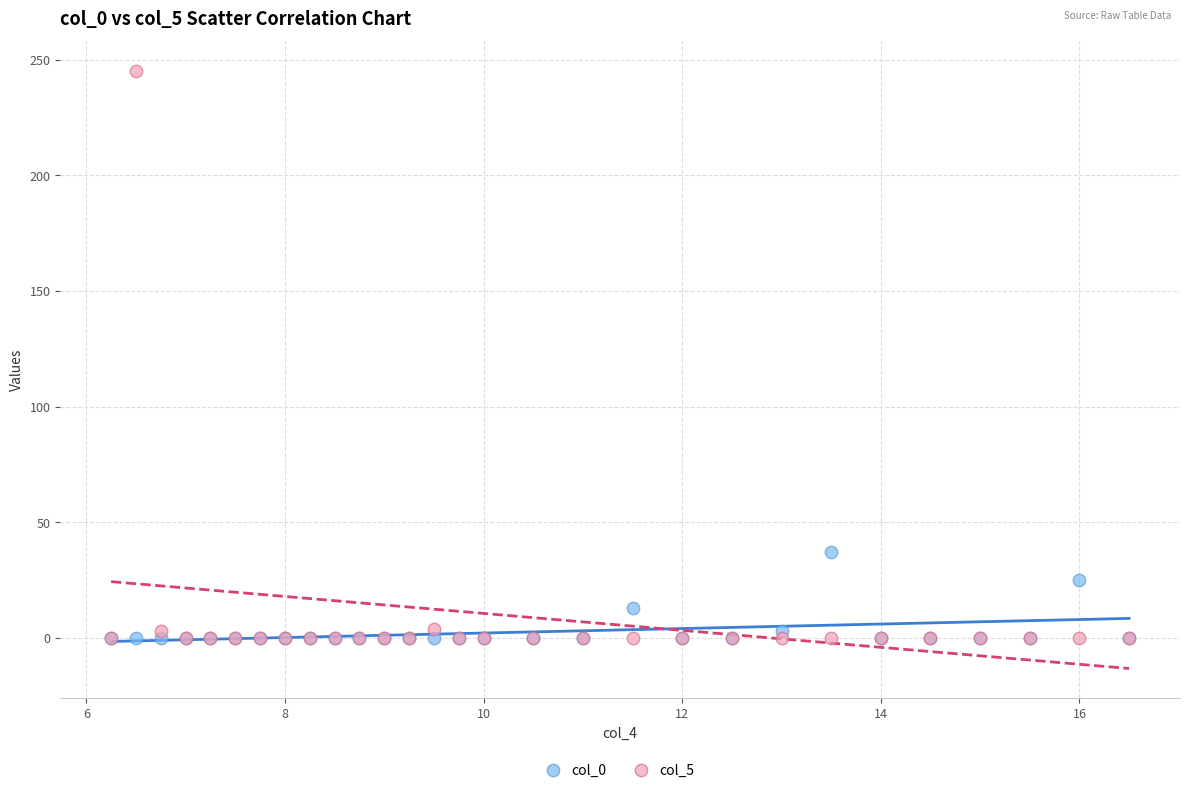

What are all the series names shown in the legend?

col_0, col_5